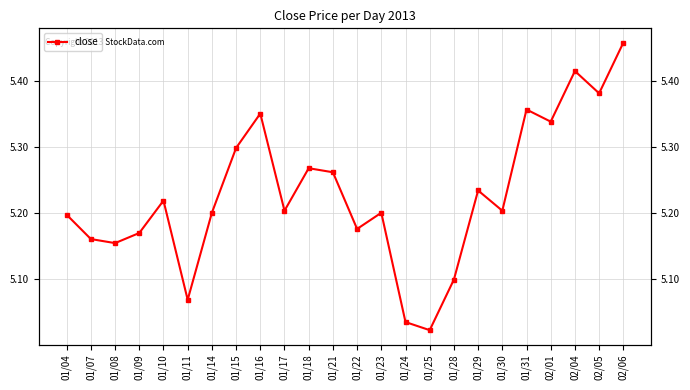

What is the smallest value displayed?

5.0